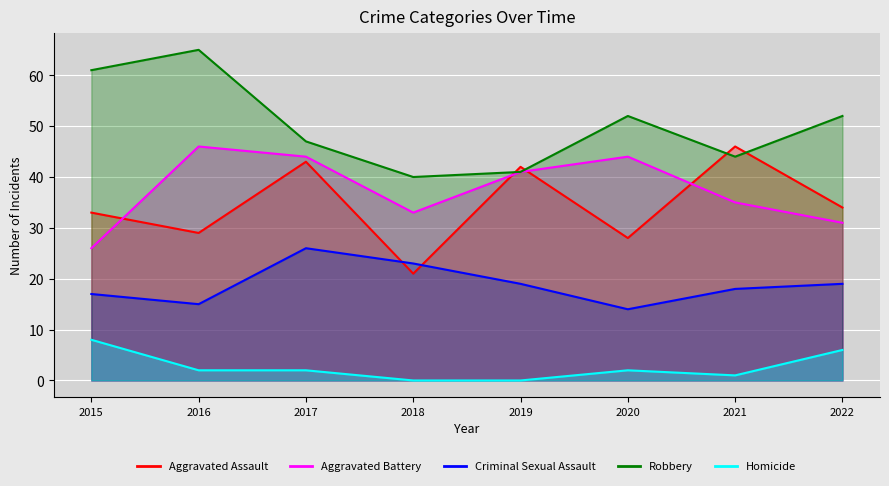

The Robbery series shows 92 at 2020. True or false?

False